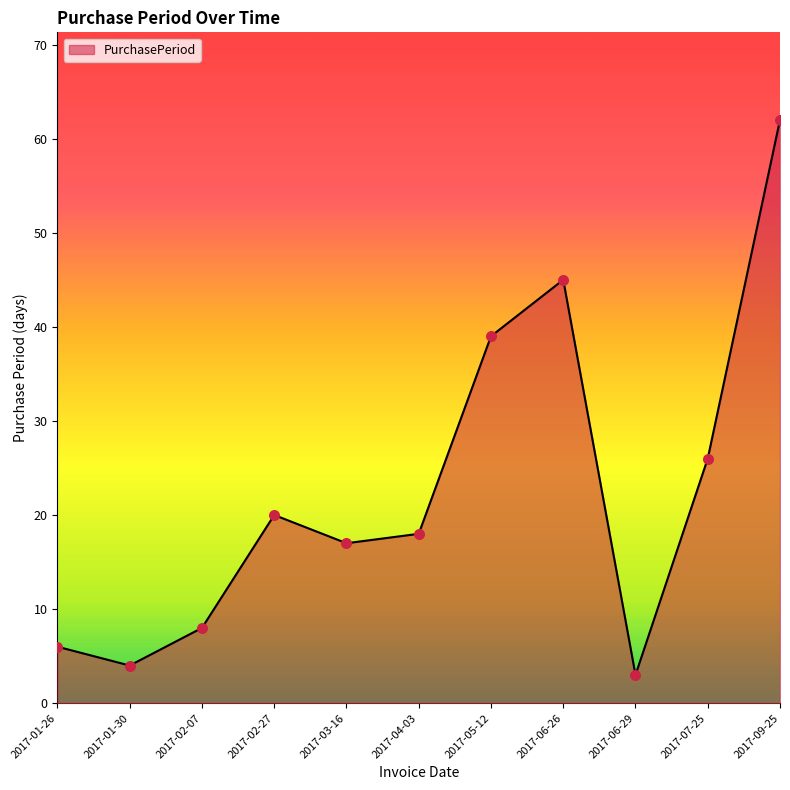

What is the change in value from 2017-03-16 to 2017-09-25?

+45